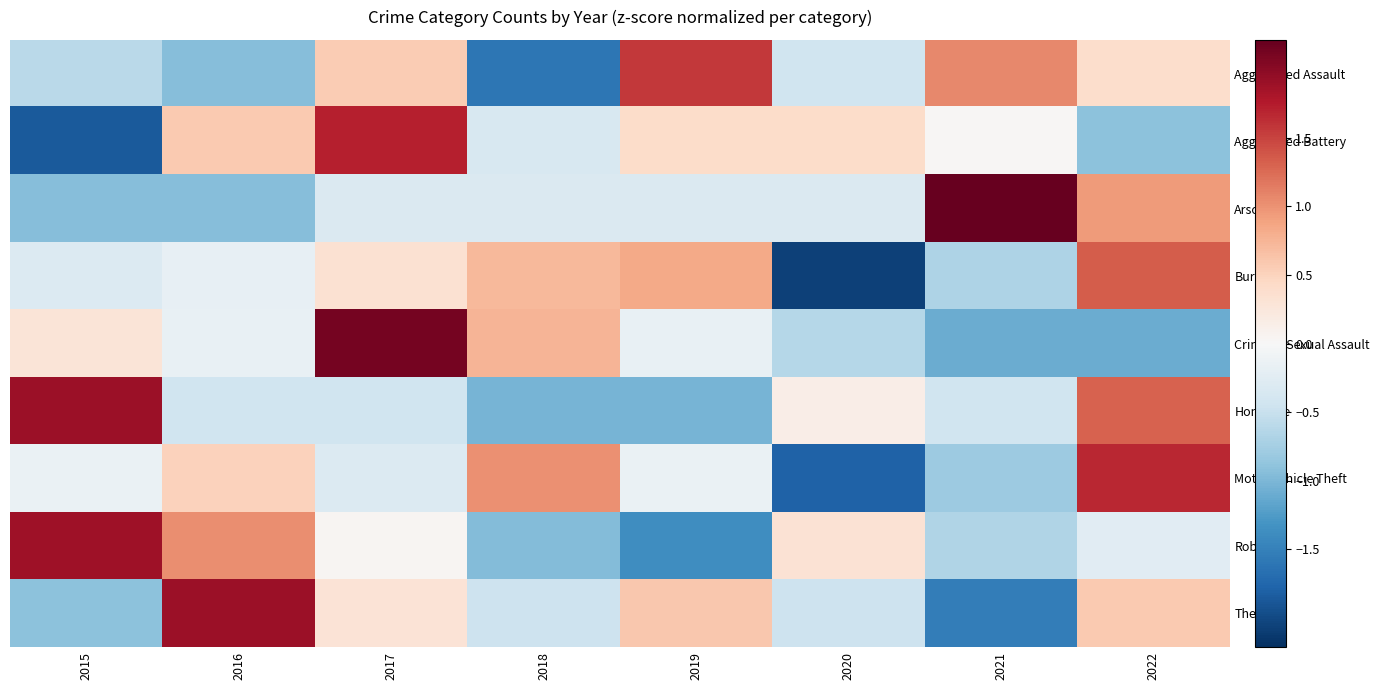

Which has a higher value, 2015 or 2017?

2017